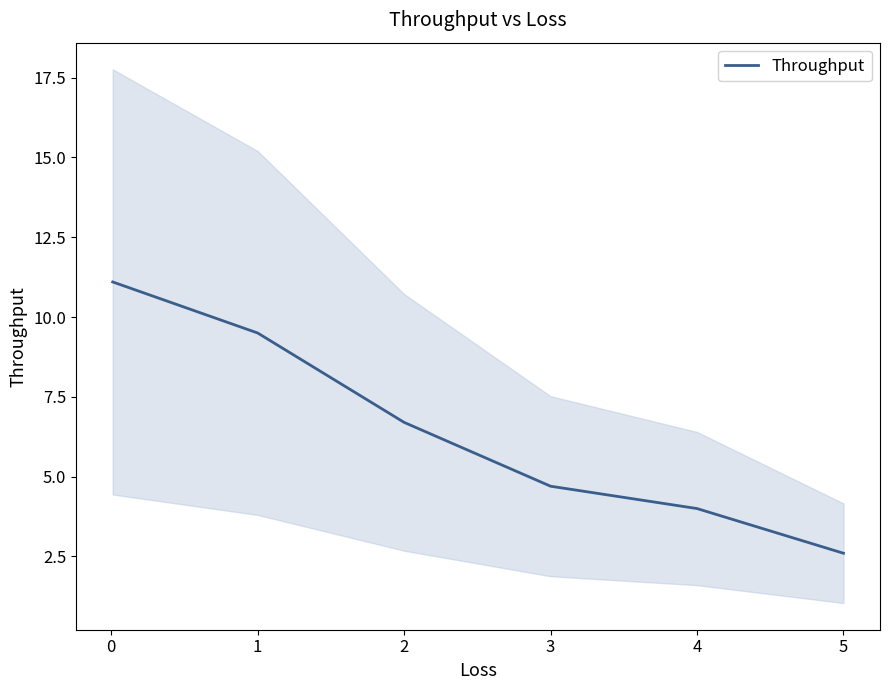

What is the minimum value for Throughput?

2.6